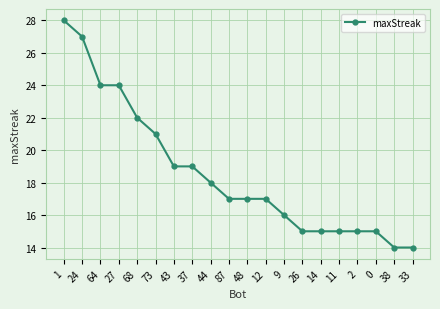

Reading right to left, transcribe all the data shown in this chart.

14	14	15	15	15	15	15	16	17	17	17	18	19	19	21	22	24	24	27	28